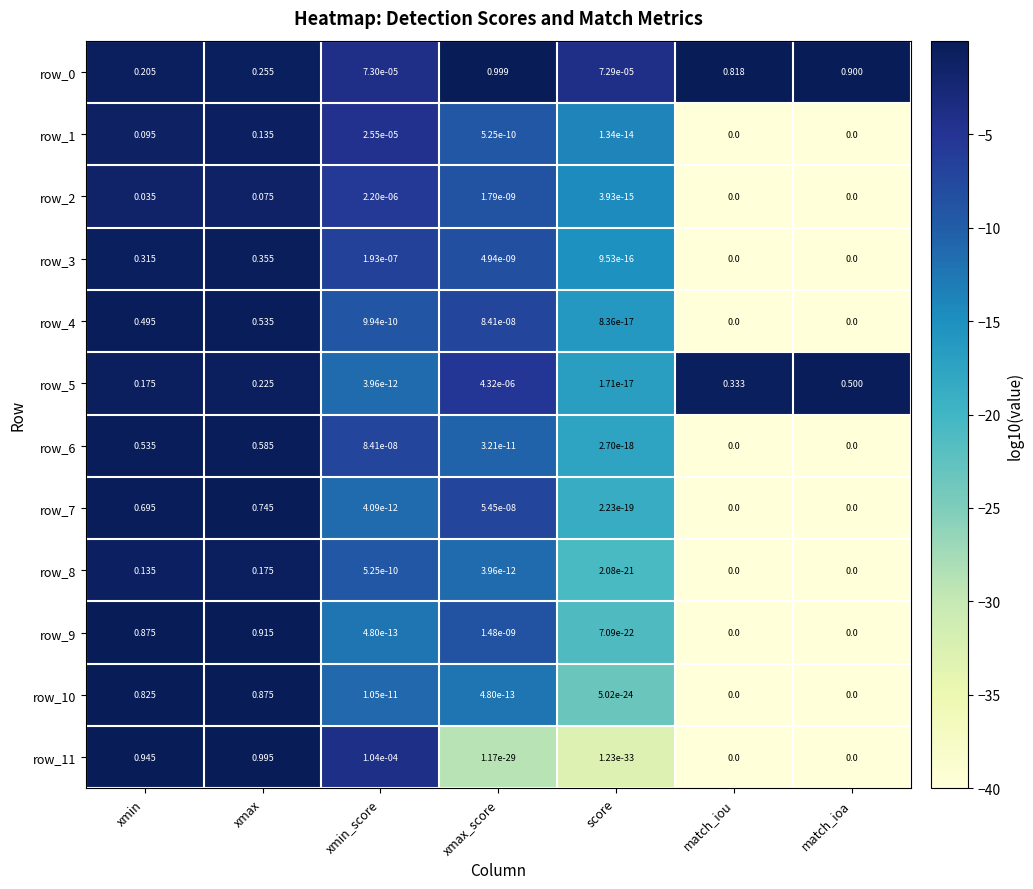

Is the value of row_2 at xmin_score greater than the value of row_10 at match_iou?

Yes